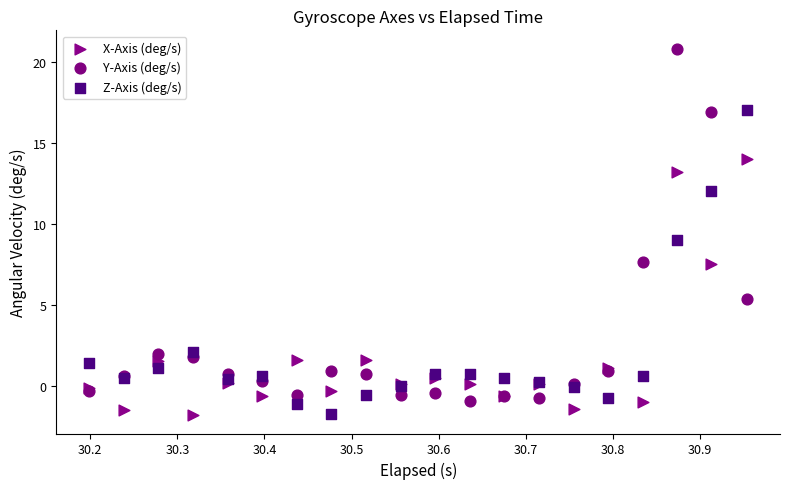

Which series has the widest spread of Y values?

Y-Axis (deg/s)